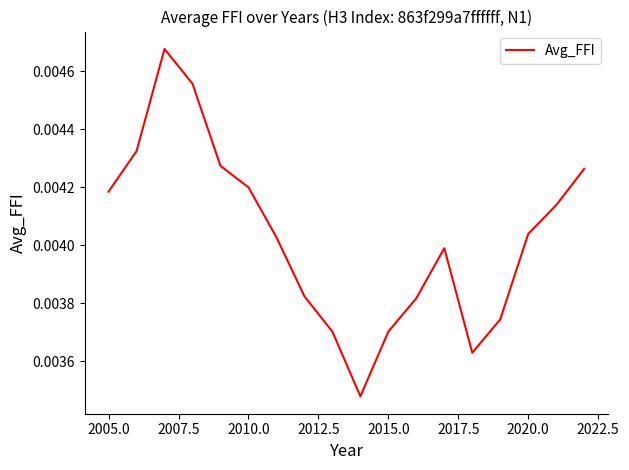

Does the chart have visible grid lines?

No